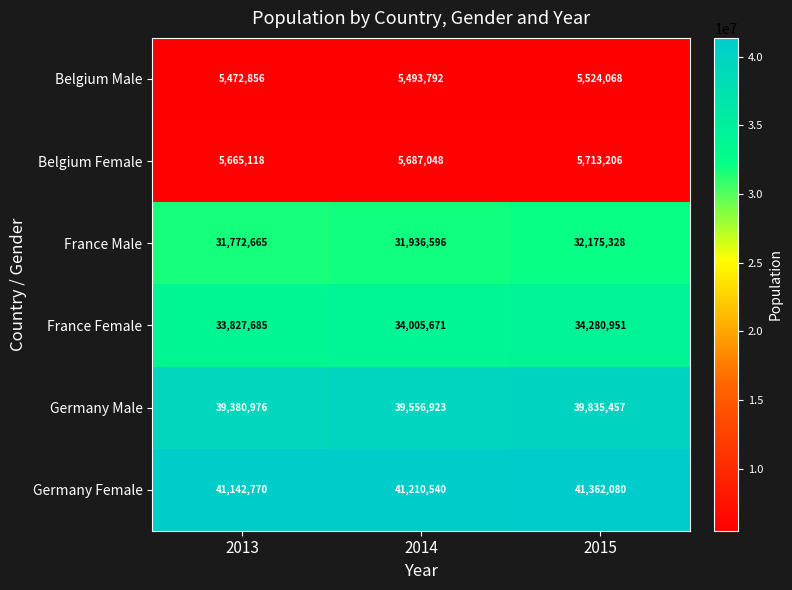

Which series has the widest spread of values?

Germany Male